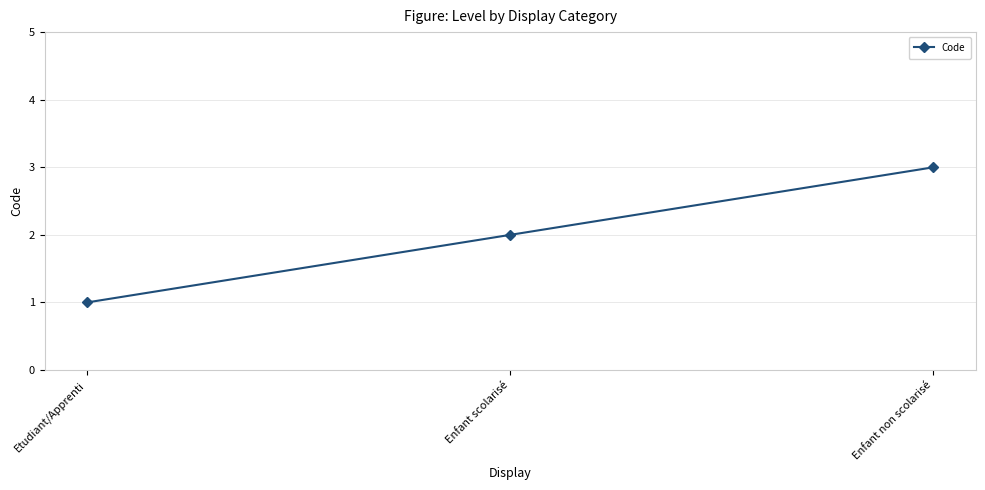

What position from the right is Enfant non scolarisé?

1